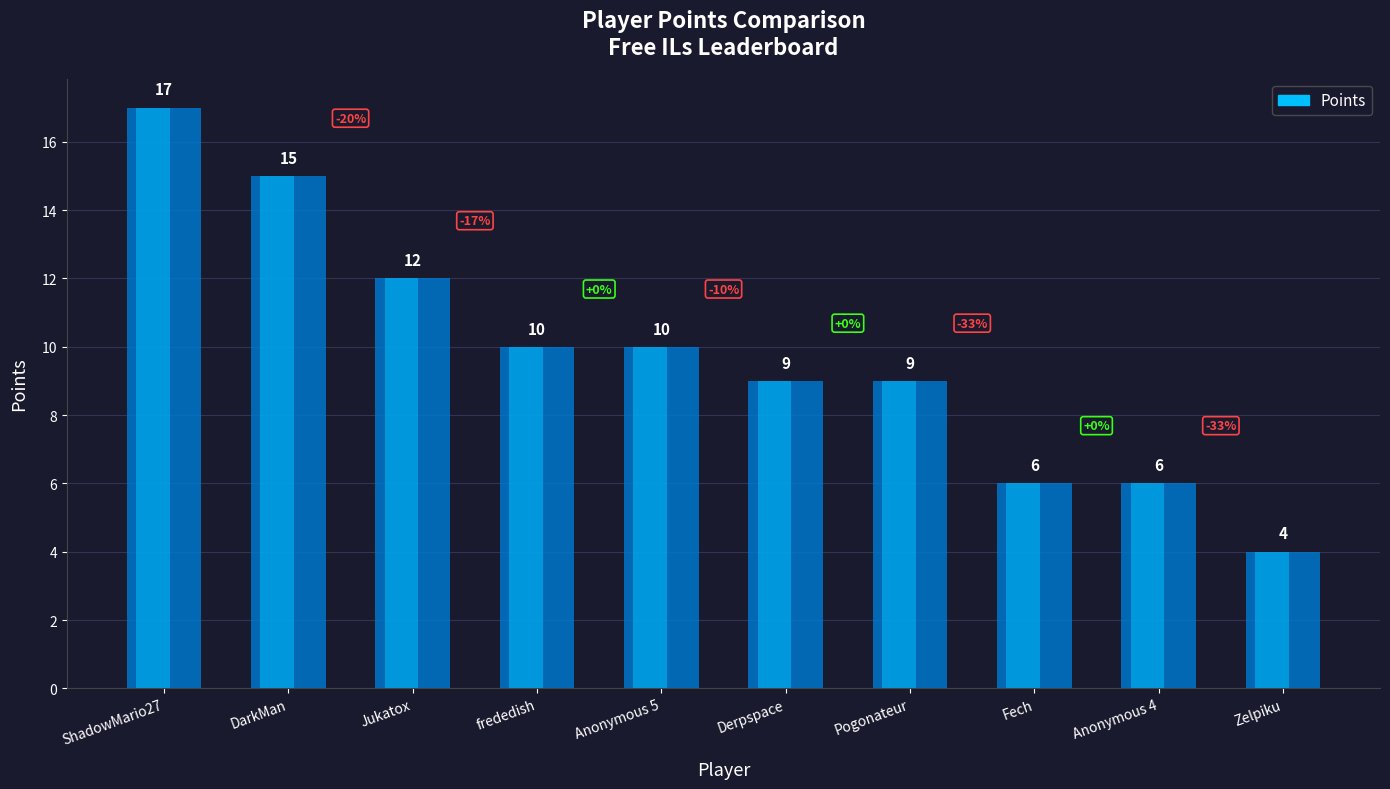

Reading left to right, transcribe all the data shown in this chart.

ShadowMario27=17	DarkMan=15	Jukatox=12	frededish=10	Anonymous 5=10	Derpspace=9	Pogonateur=9	Fech=6	Anonymous 4=6	Zelpiku=4